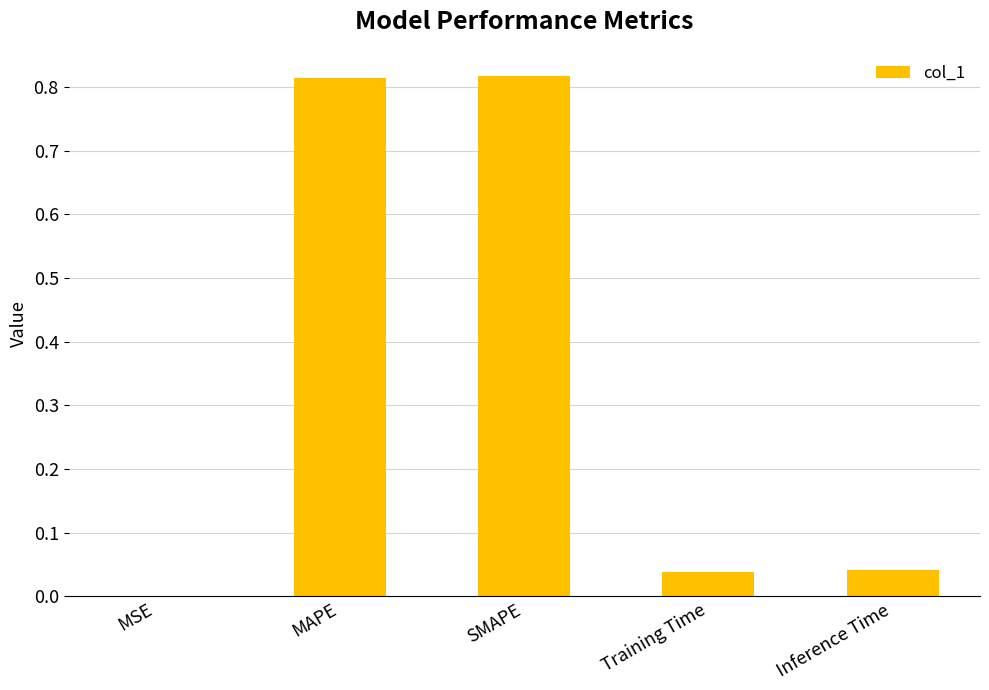

True or false: the data shows 0.0 at Inference Time.

True